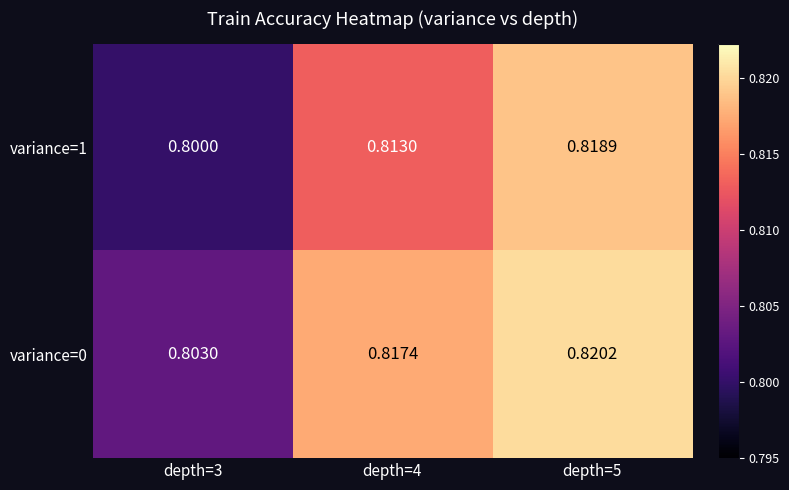

Between depth=3 and depth=5, which series saw the biggest shift?

variance=1